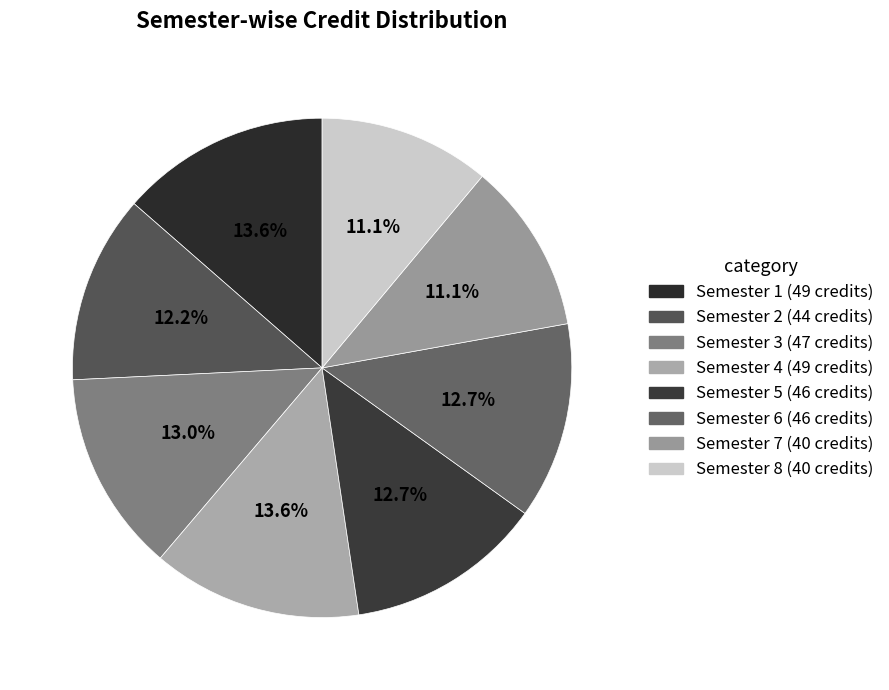

To the nearest percent, what is the combined percentage of Semester 3 and Semester 5?

26%